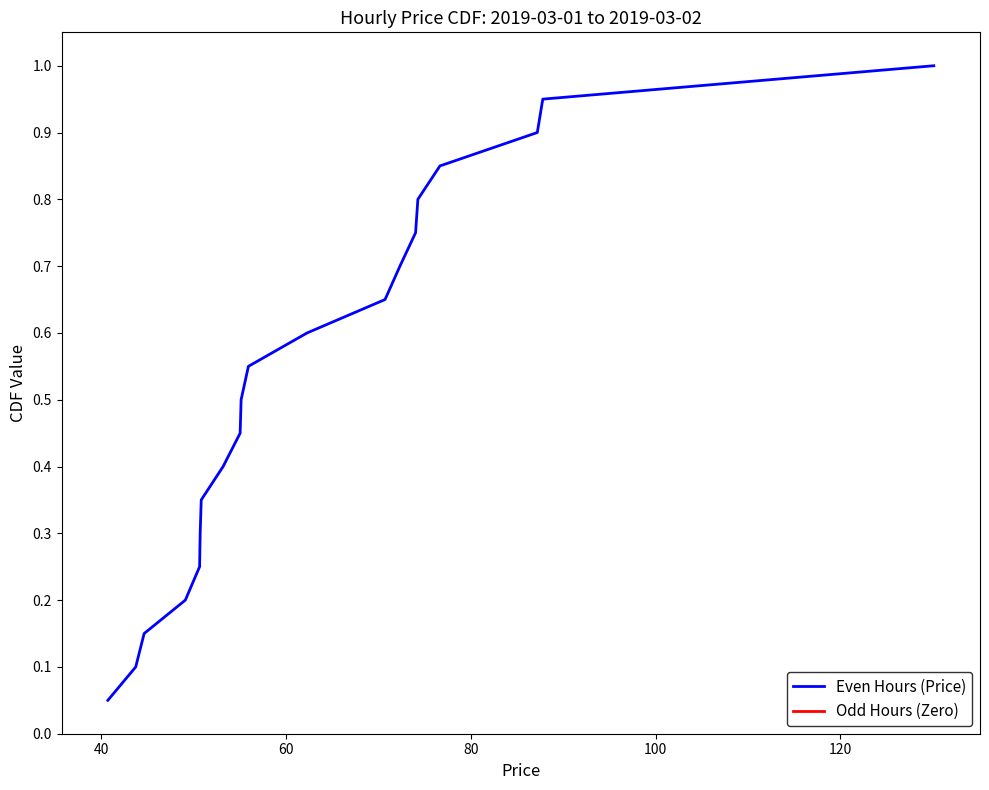

The value of Even Hours (Price) at 12 is 0.2. True or false?

False